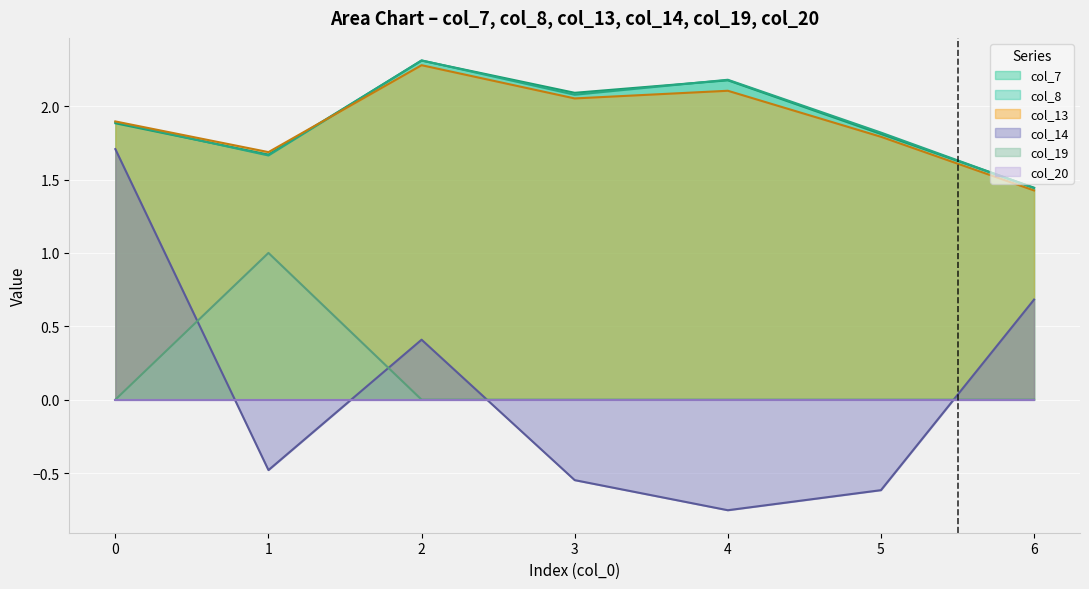

Does the chart display data point markers on the line(s)?

No